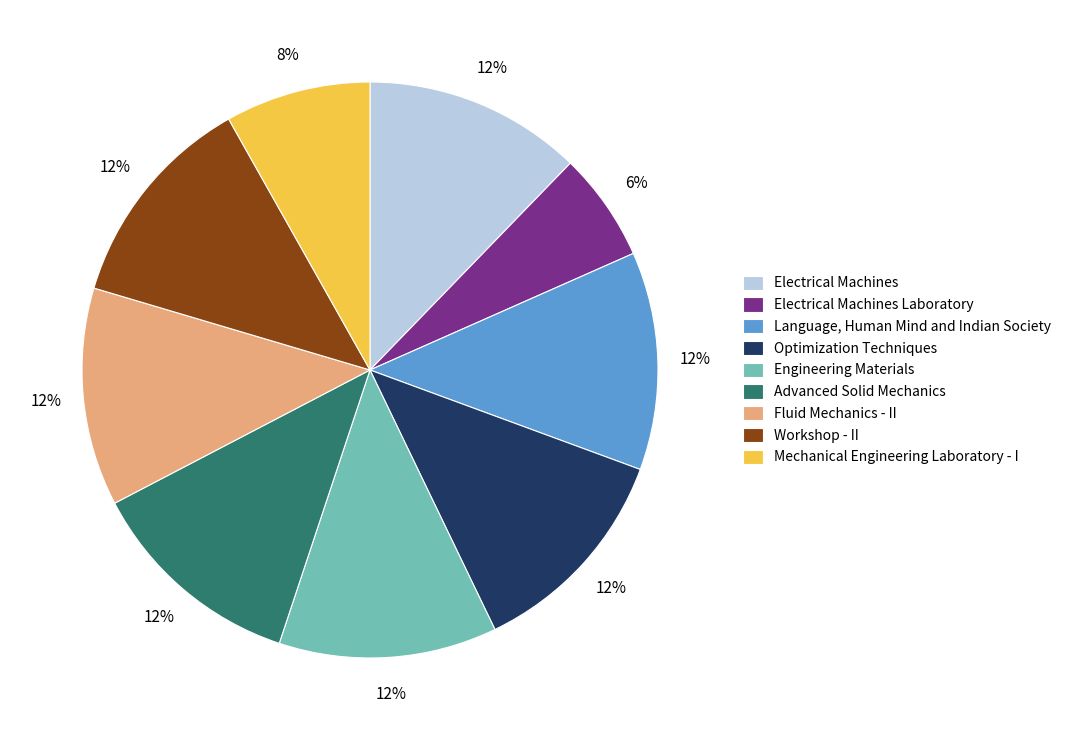

Is Fluid Mechanics - II the majority of the pie?

No